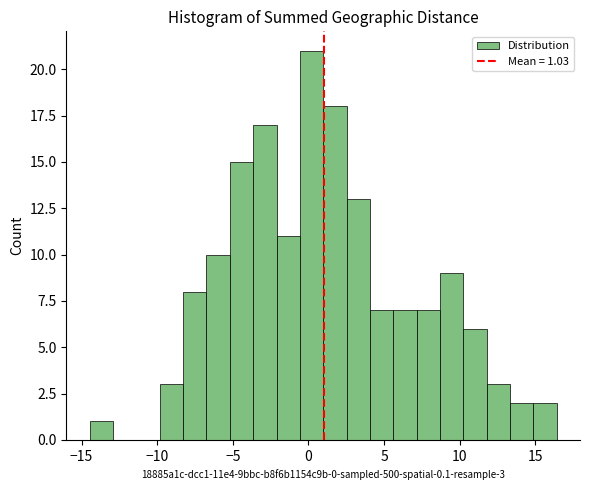

Read against the x-axis, roughly where is the centre of the tallest bar?

0.0